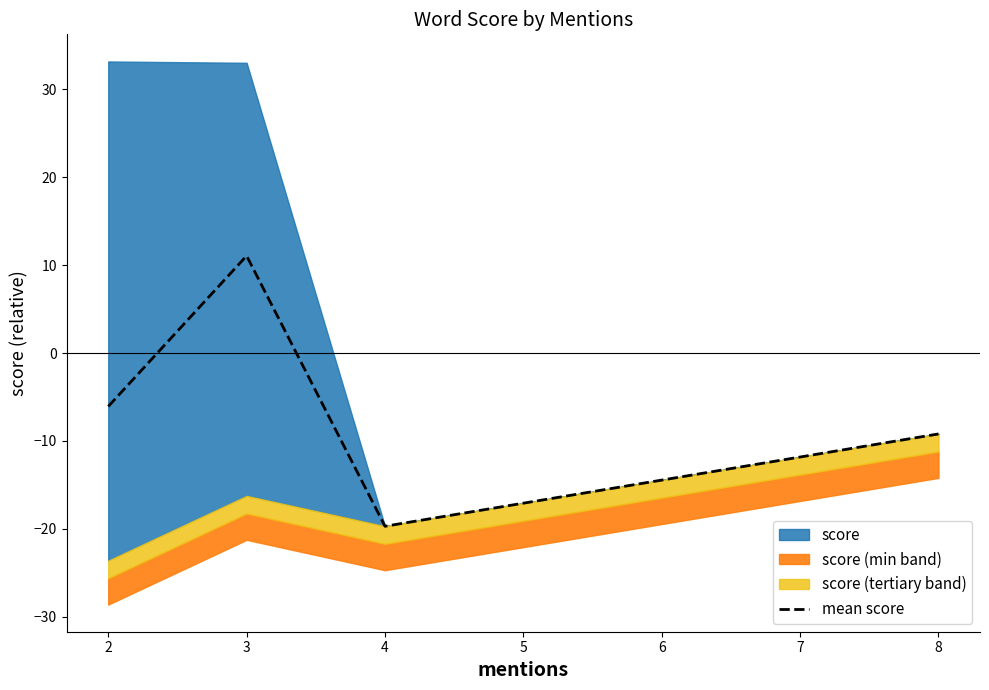

How many interior local peaks (higher than both neighbors) does the data have?

1